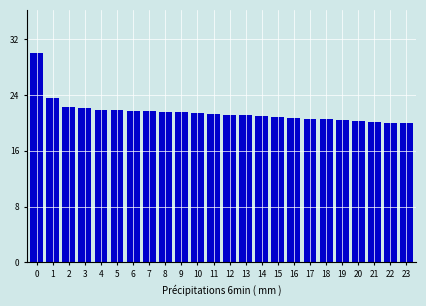

What is the value of the 10th bar from the left?

21.5